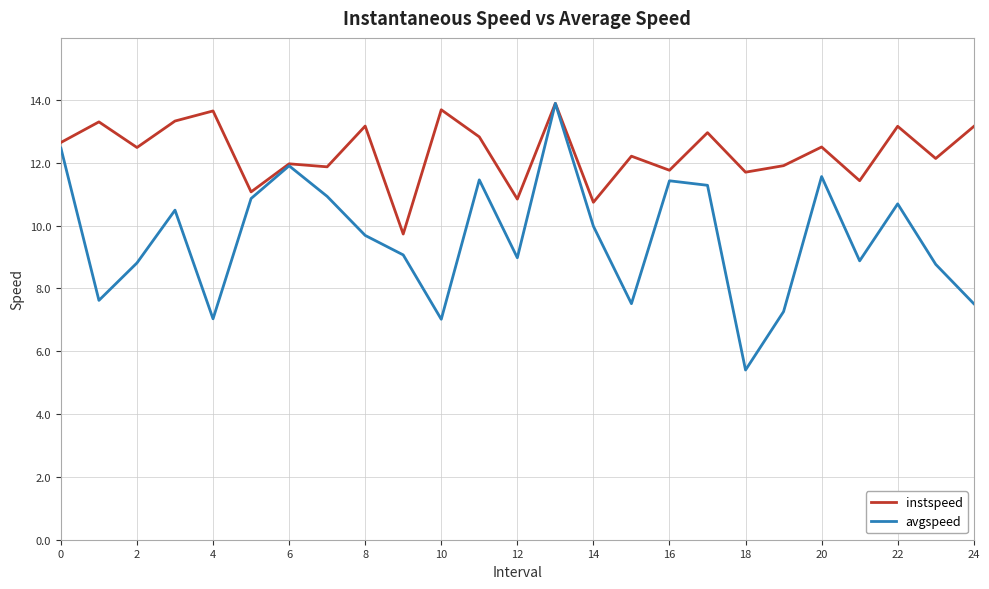

What is the lowest value of the instspeed series?

9.7